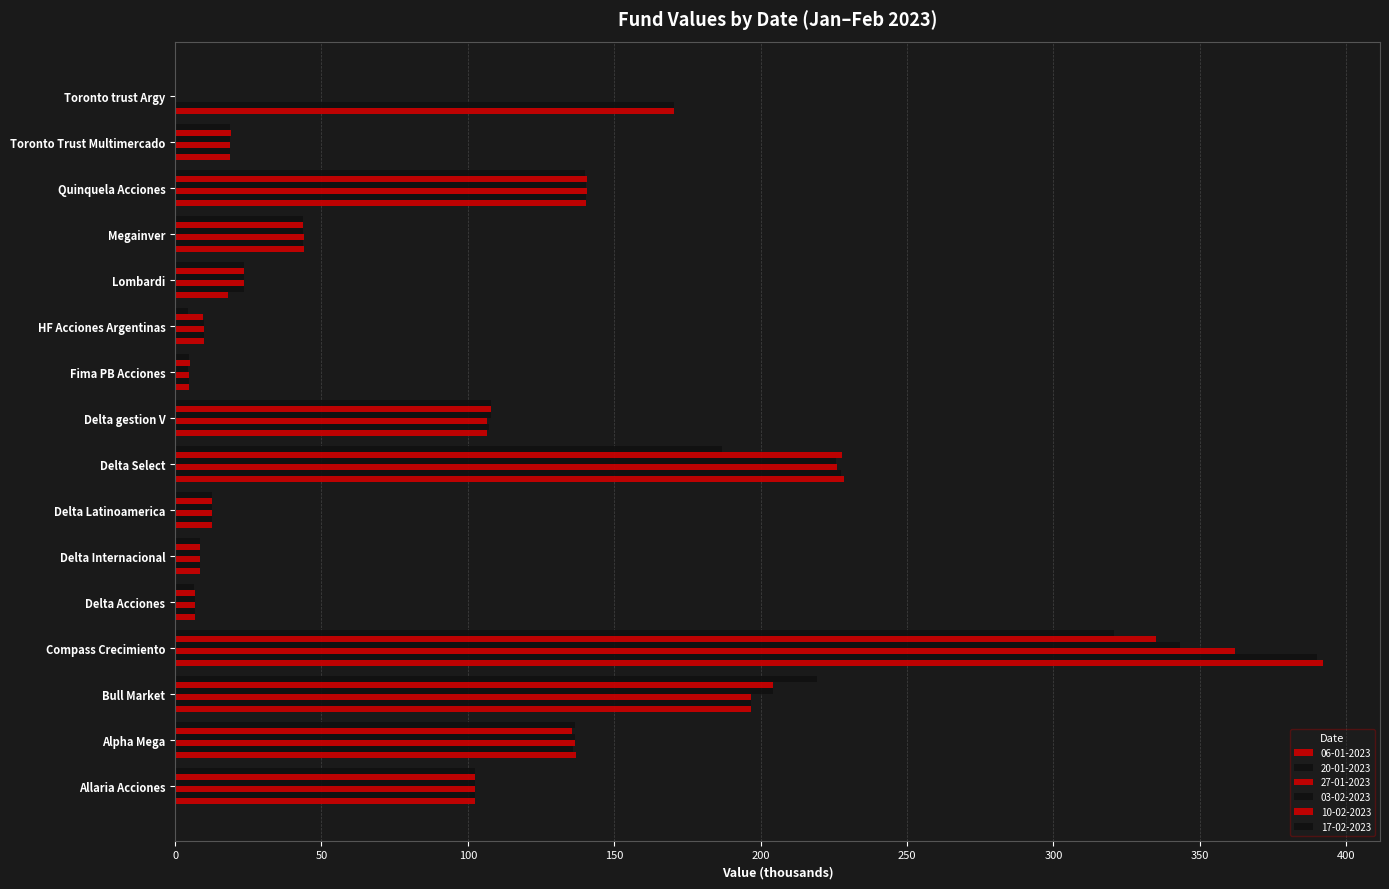

Where does the 27-01-2023 series first go above 43?

Allaria Acciones